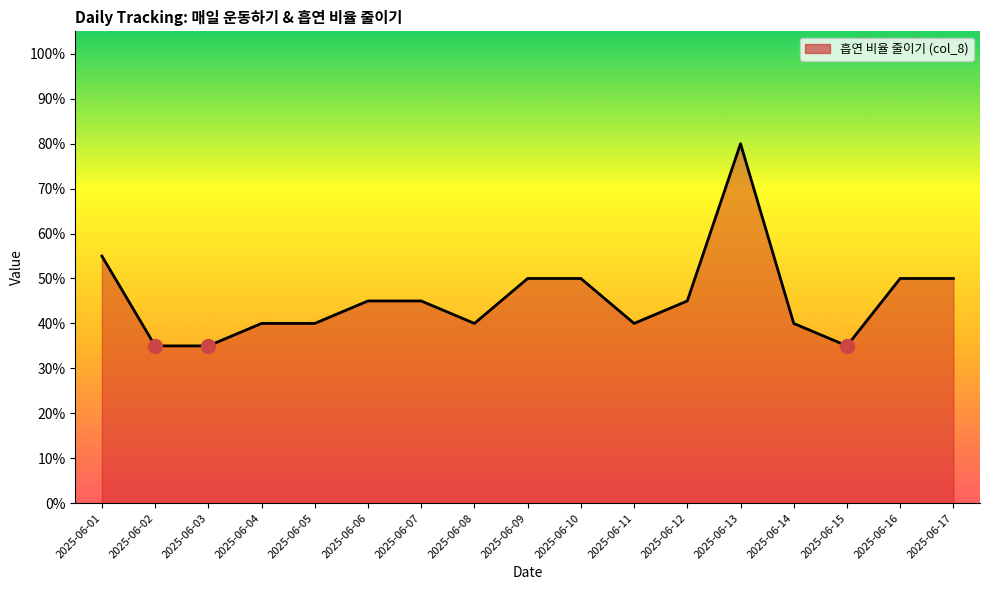

True or false: there are more than 2 points higher than both neighbors.

False